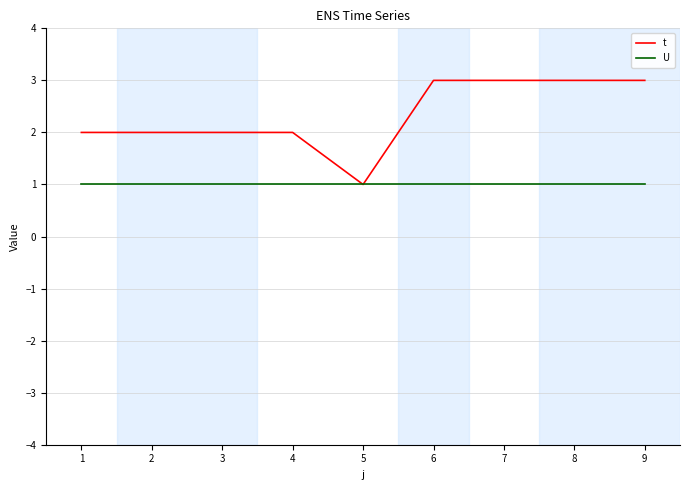

Reading left to right, extract all data points from this chart.

t: 1=2	2=2	3=2	4=2	5=1	6=3	7=3	8=3	9=3
U: 1=1	2=1	3=1	4=1	5=1	6=1	7=1	8=1	9=1